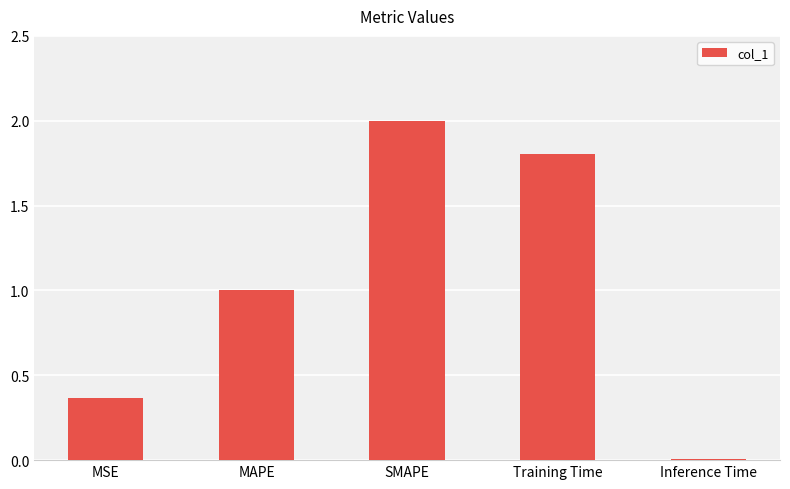

What is the average value?

1.0